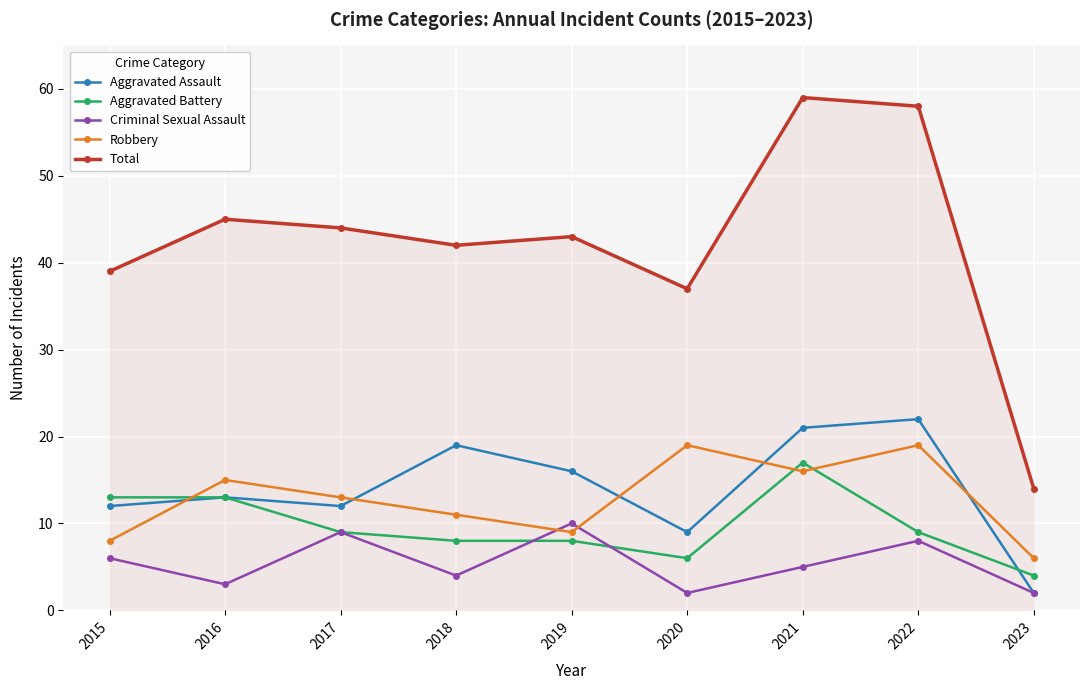

True or false: Total and Aggravated Assault intersect in this chart.

False